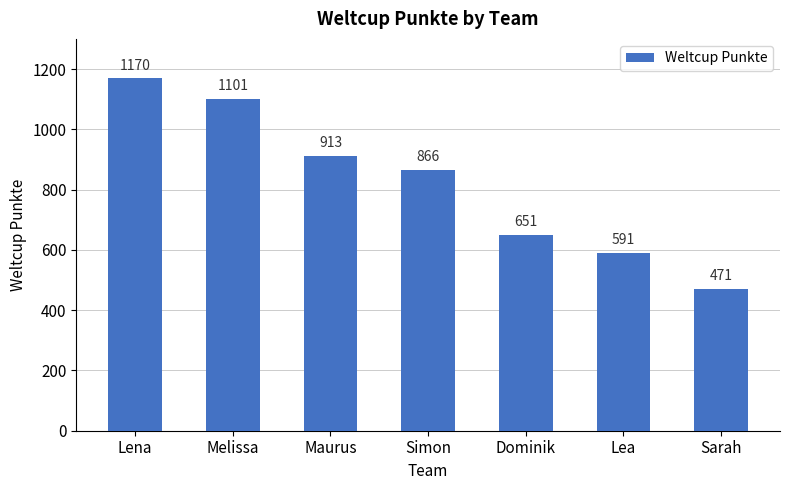

What is the difference between the second highest and minimum values?

630